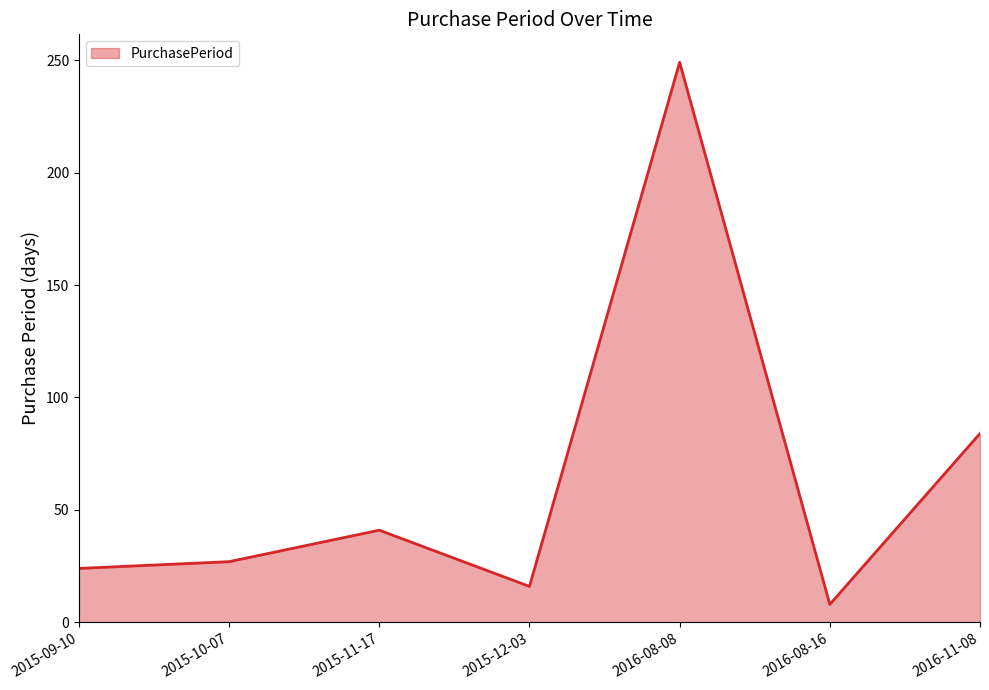

How many values are below 27?

3